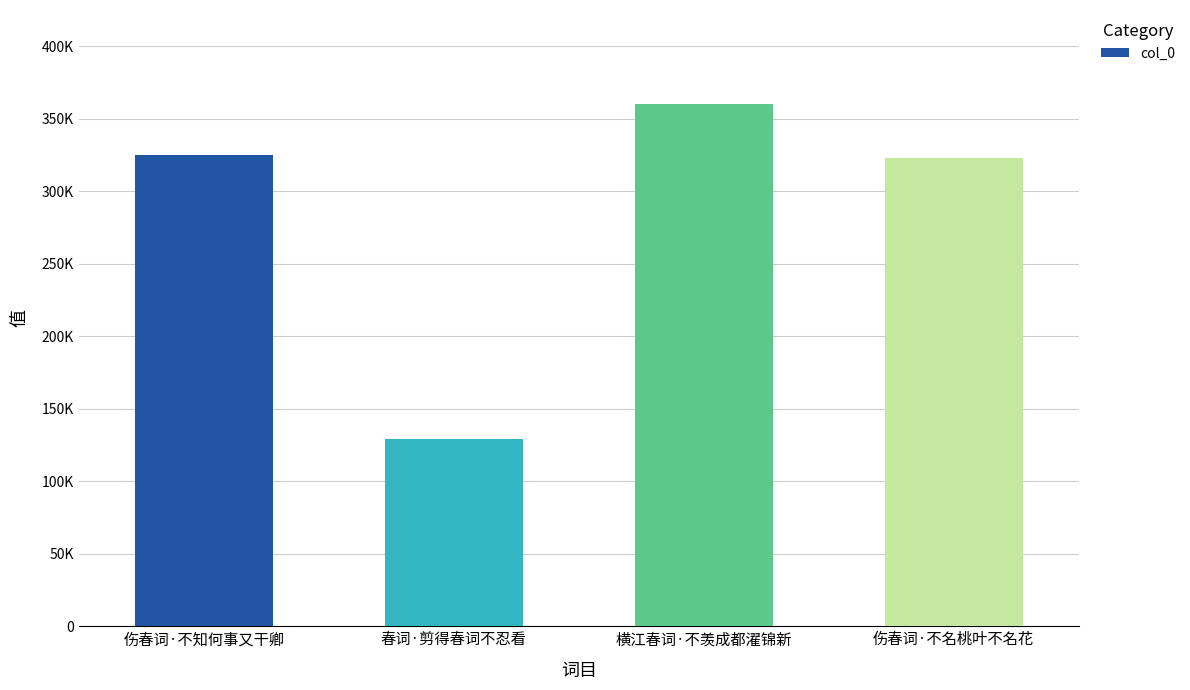

What is the sum of all values?

1137301